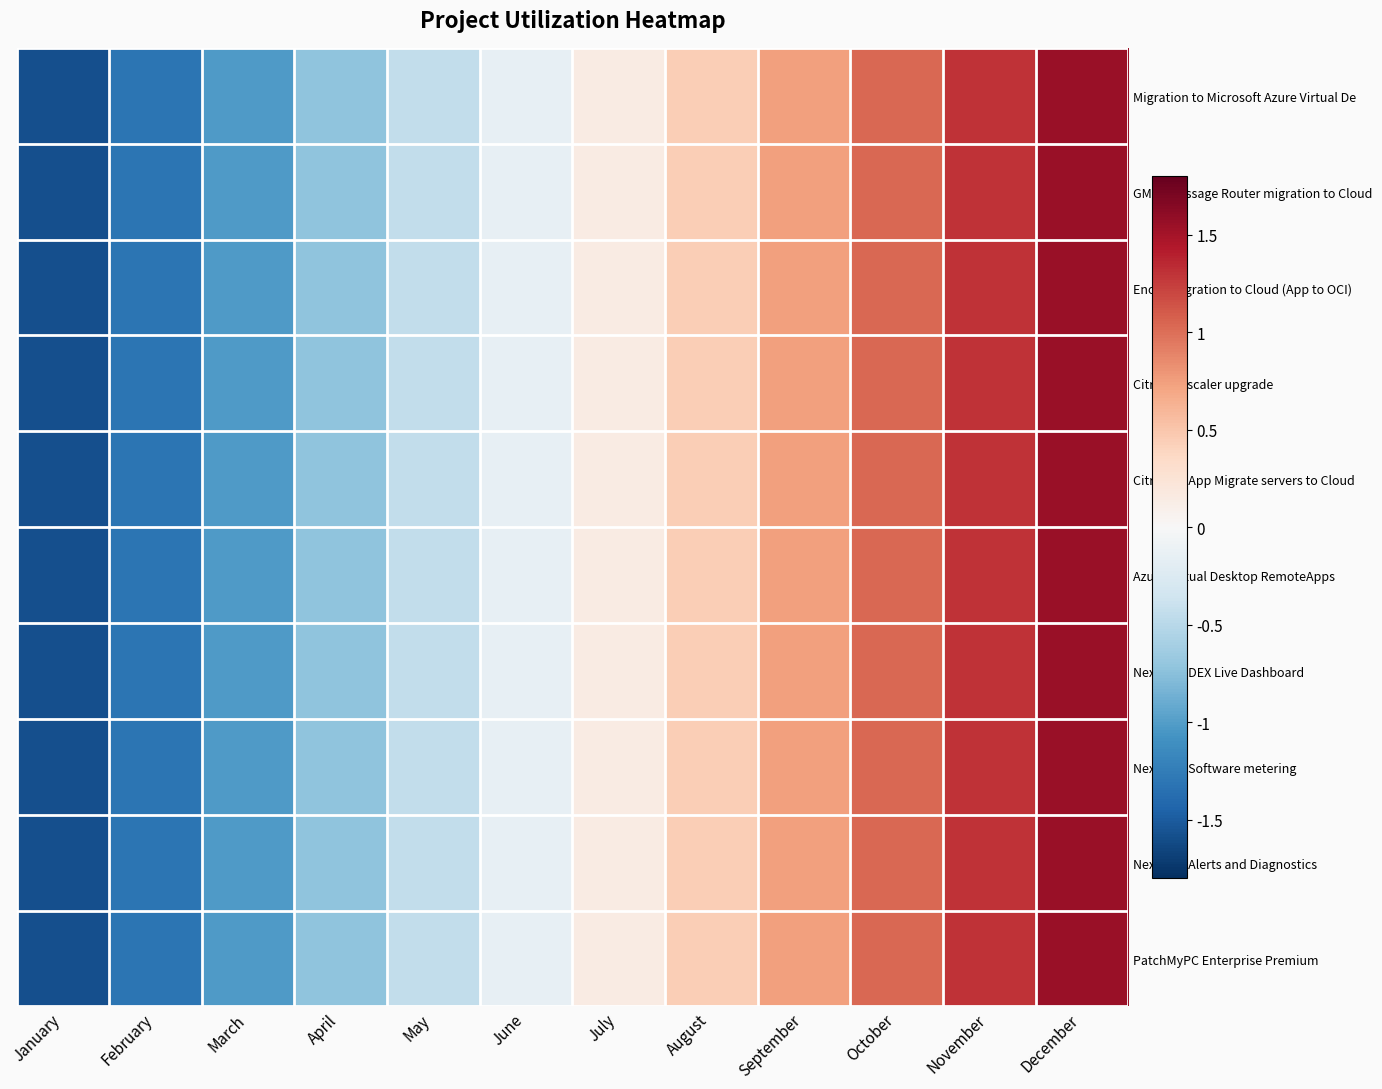

Reading left to right, what are all the values shown in this chart?

Migration to Microsoft Azure Virtual De: January=-1.6	February=-1.3	March=-1.0	April=-0.7	May=-0.4	June=-0.1	July=0.2	August=0.4	September=0.7	October=1.0	November=1.3	December=1.6
GMSL Message Router migration to Cloud: January=-1.6	February=-1.3	March=-1.0	April=-0.7	May=-0.4	June=-0.1	July=0.2	August=0.4	September=0.7	October=1.0	November=1.3	December=1.6
Enom migration to Cloud (App to OCI): January=-1.6	February=-1.3	March=-1.0	April=-0.7	May=-0.4	June=-0.1	July=0.2	August=0.4	September=0.7	October=1.0	November=1.3	December=1.6
Citrix Netscaler upgrade: January=-1.6	February=-1.3	March=-1.0	April=-0.7	May=-0.4	June=-0.1	July=0.2	August=0.4	September=0.7	October=1.0	November=1.3	December=1.6
Citrix XenApp Migrate servers to Cloud: January=-1.6	February=-1.3	March=-1.0	April=-0.7	May=-0.4	June=-0.1	July=0.2	August=0.4	September=0.7	October=1.0	November=1.3	December=1.6
Azure Virtual Desktop RemoteApps: January=-1.6	February=-1.3	March=-1.0	April=-0.7	May=-0.4	June=-0.1	July=0.2	August=0.4	September=0.7	October=1.0	November=1.3	December=1.6
Nexthink DEX Live Dashboard: January=-1.6	February=-1.3	March=-1.0	April=-0.7	May=-0.4	June=-0.1	July=0.2	August=0.4	September=0.7	October=1.0	November=1.3	December=1.6
Nexthink Software metering: January=-1.6	February=-1.3	March=-1.0	April=-0.7	May=-0.4	June=-0.1	July=0.2	August=0.4	September=0.7	October=1.0	November=1.3	December=1.6
Nexthink Alerts and Diagnostics: January=-1.6	February=-1.3	March=-1.0	April=-0.7	May=-0.4	June=-0.1	July=0.2	August=0.4	September=0.7	October=1.0	November=1.3	December=1.6
PatchMyPC Enterprise Premium: January=-1.6	February=-1.3	March=-1.0	April=-0.7	May=-0.4	June=-0.1	July=0.2	August=0.4	September=0.7	October=1.0	November=1.3	December=1.6